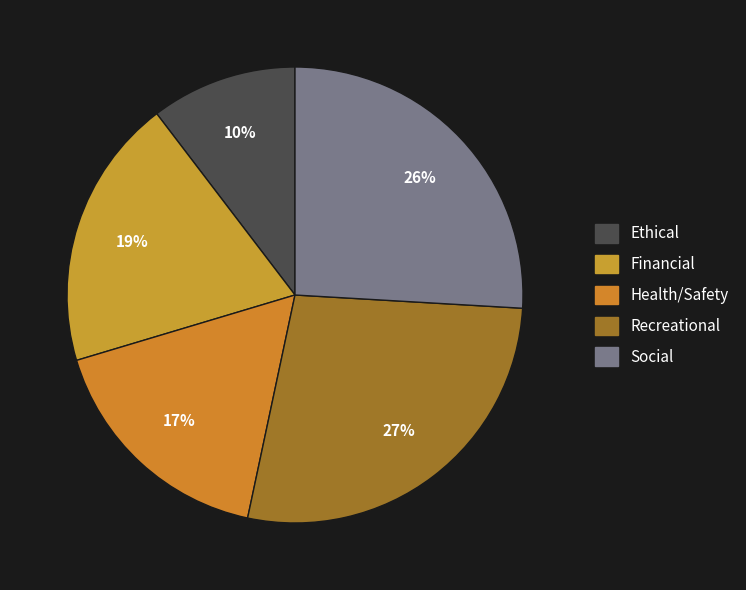

How many slices are in this pie chart?

5